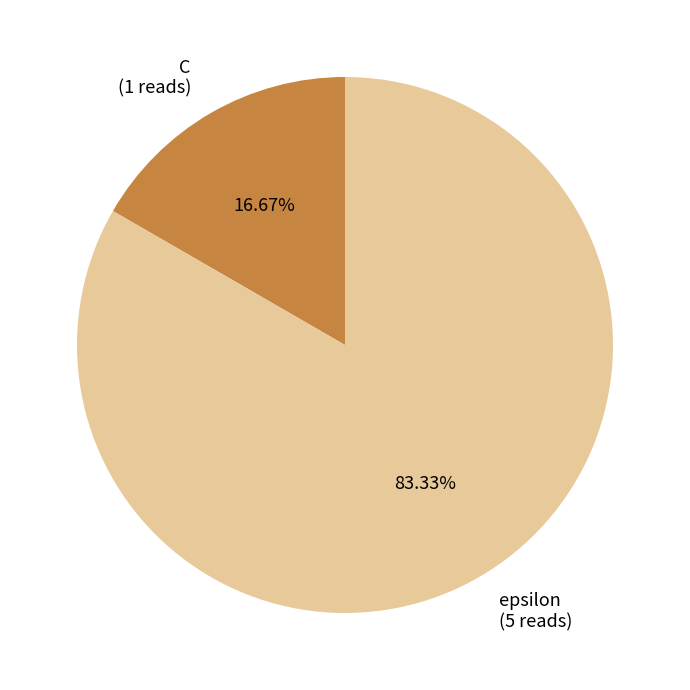

Which has a higher value, C or epsilon?

epsilon